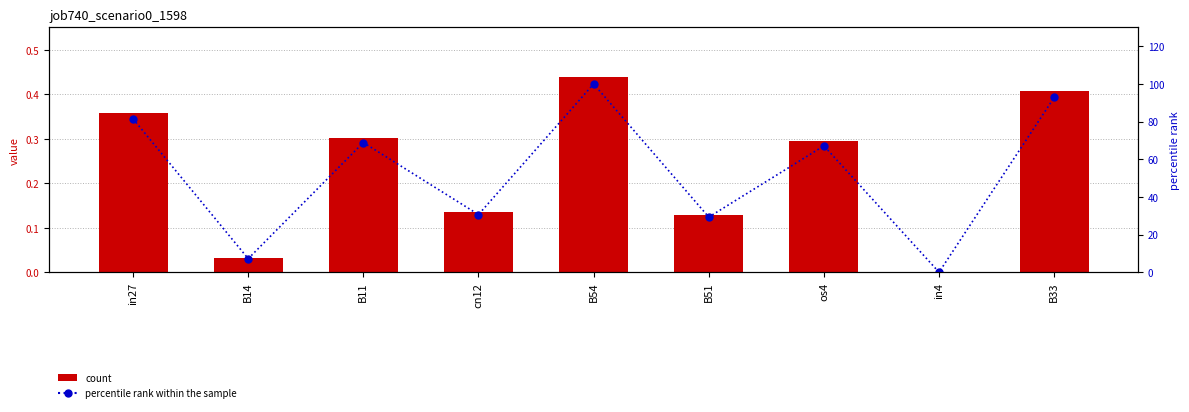

Between cn12 and os4, which series saw the biggest shift?

percentile rank within the sample